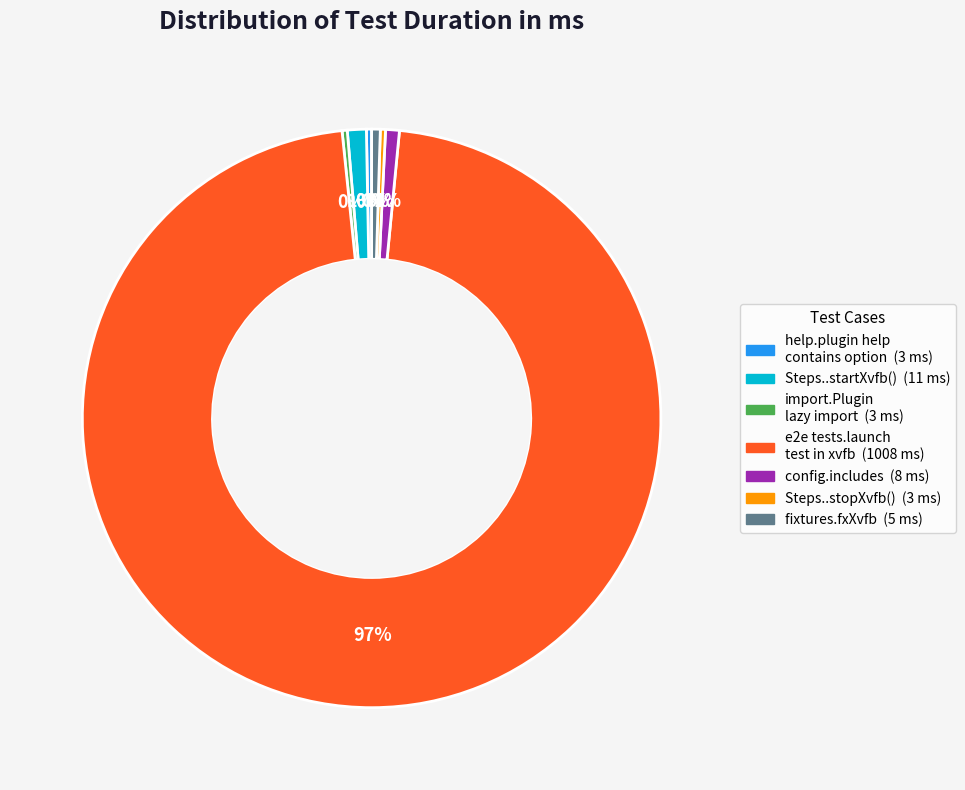

To the nearest percent, what is the average slice percentage?

14%